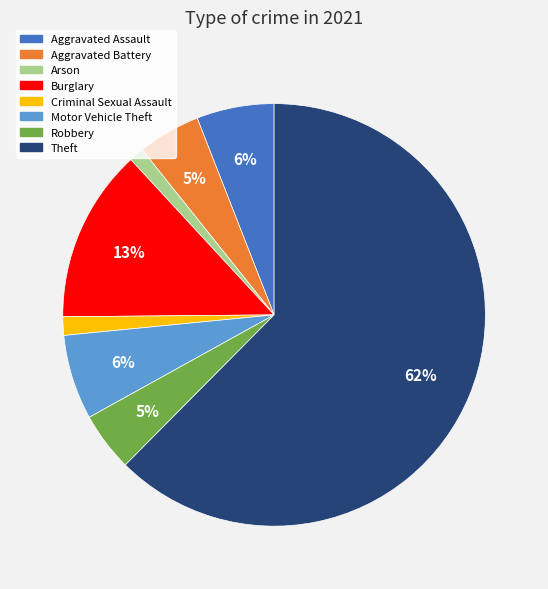

Between Robbery and Criminal Sexual Assault, which is larger?

Robbery